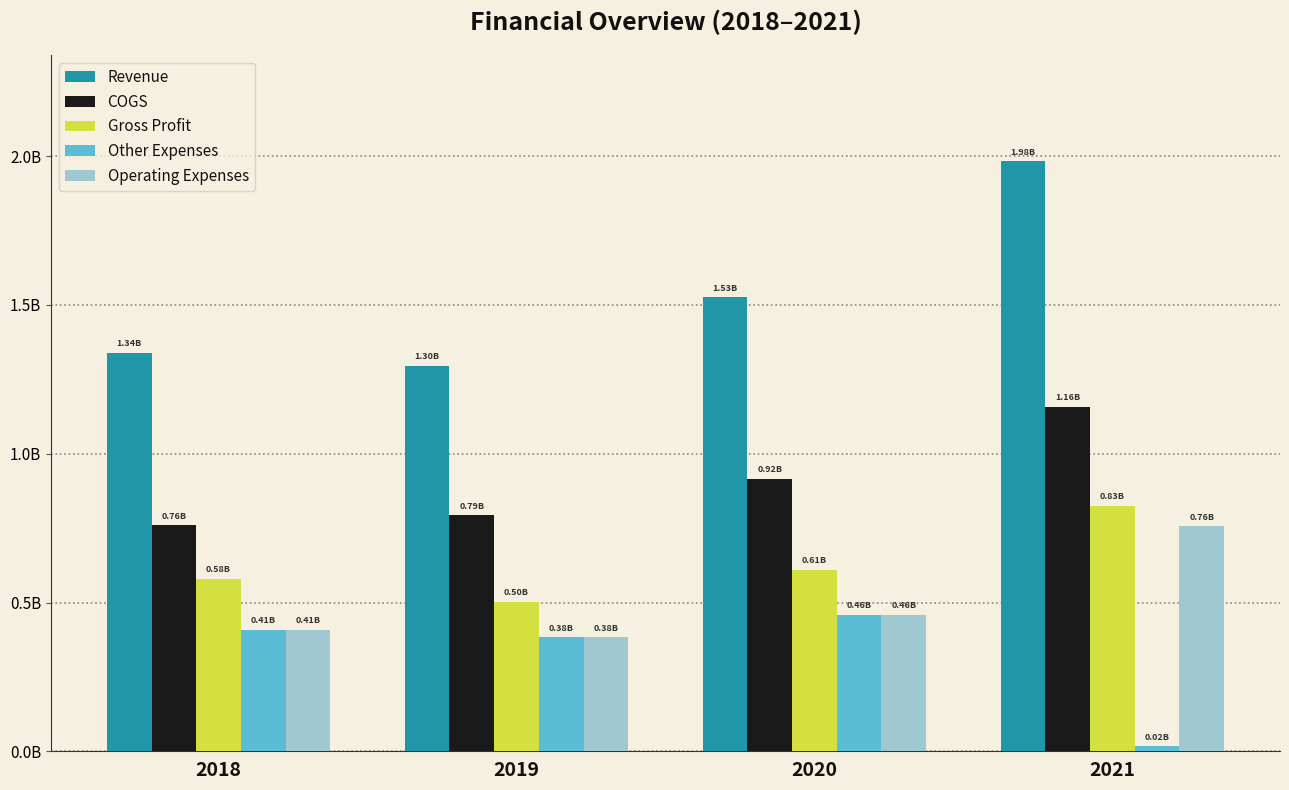

What are all the series names shown in the legend?

Revenue, COGS, Gross Profit, Other Expenses, Operating Expenses